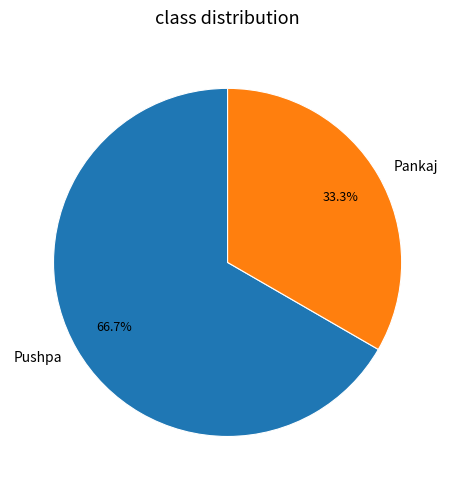

How many slices are in this pie chart?

2